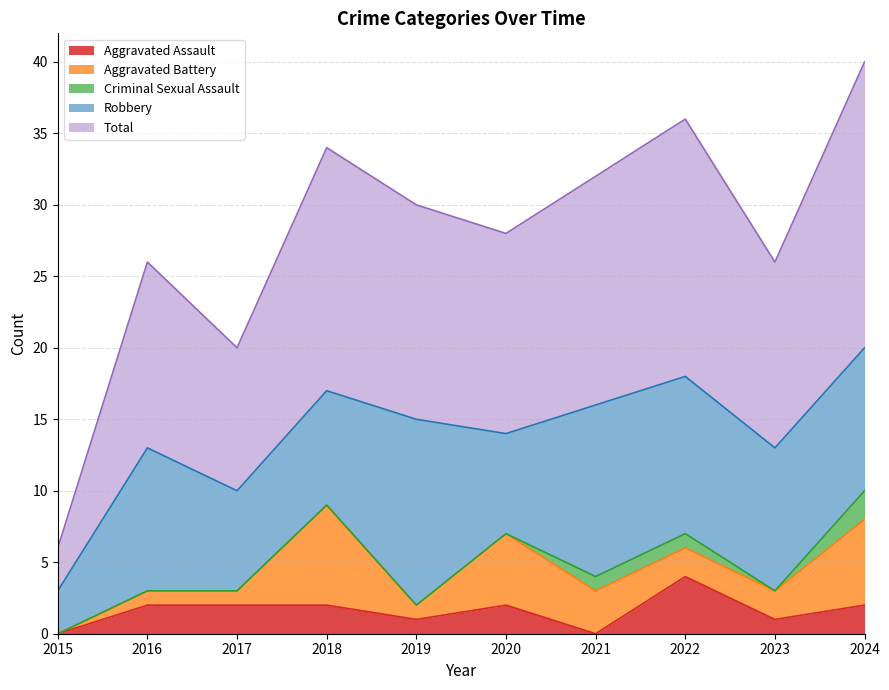

At how many categories does at least one series exceed 19?

1